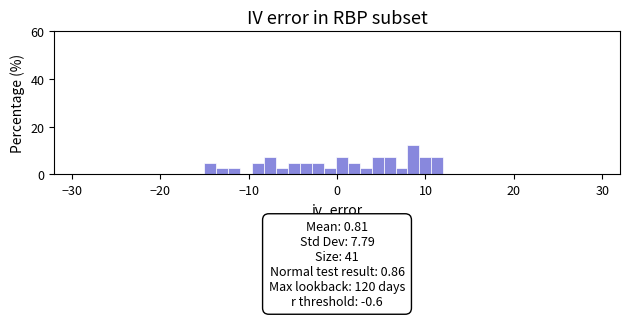

Read against the x-axis, roughly where is the centre of the tallest bar?

9